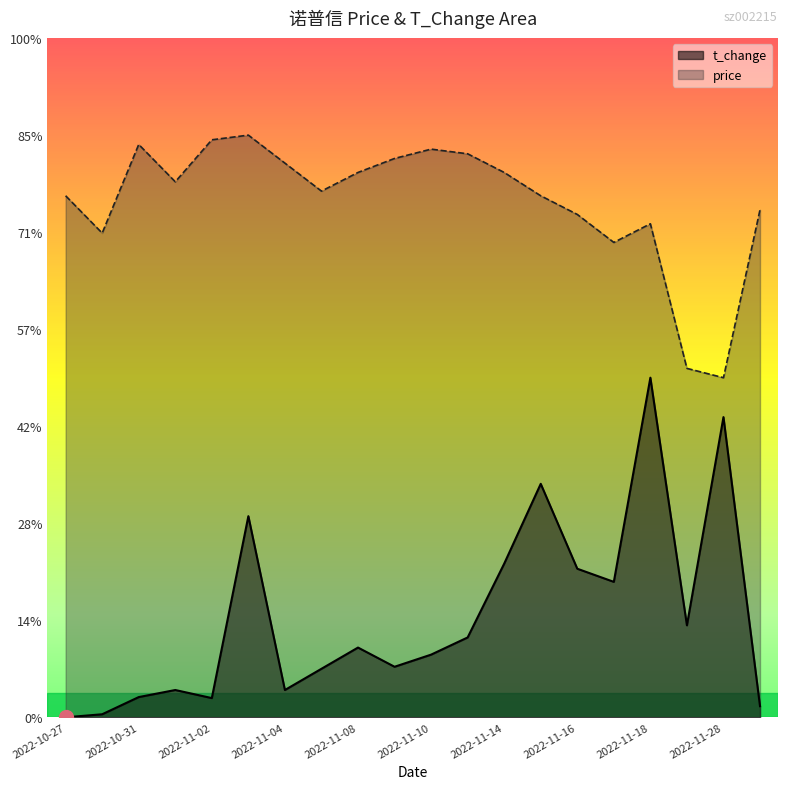

The value of t_change at 2022-11-04 is 0.1. True or false?

False